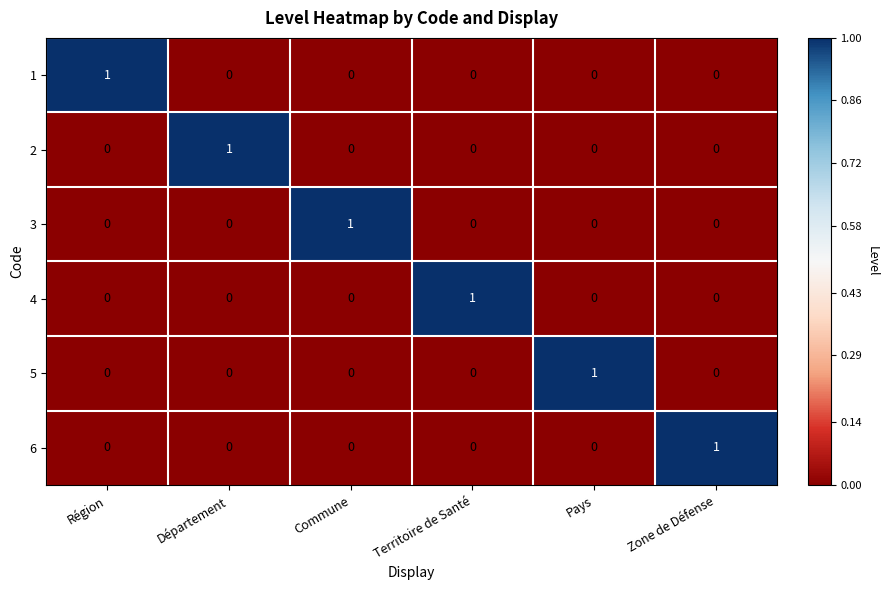

True or false: 2 has a value of -1 at Pays.

False